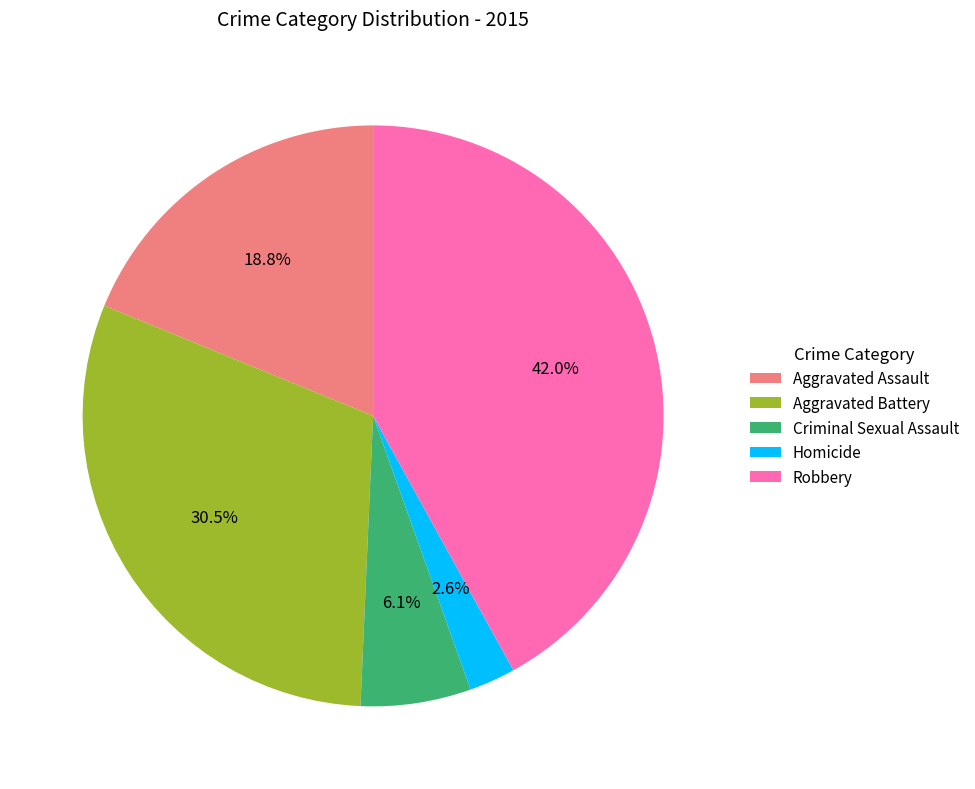

To the nearest percent, what is the difference between the Robbery and Homicide slice percentages?

39%